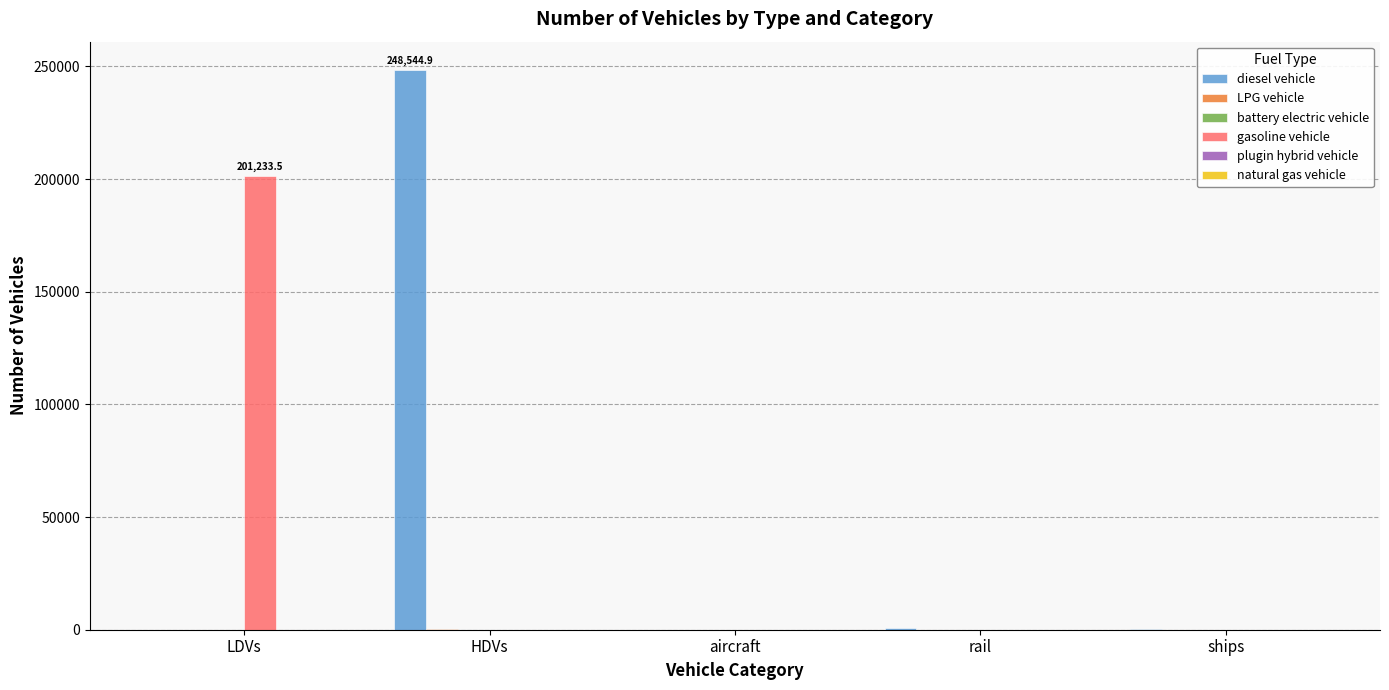

Which series changed the most between LDVs and rail?

gasoline vehicle